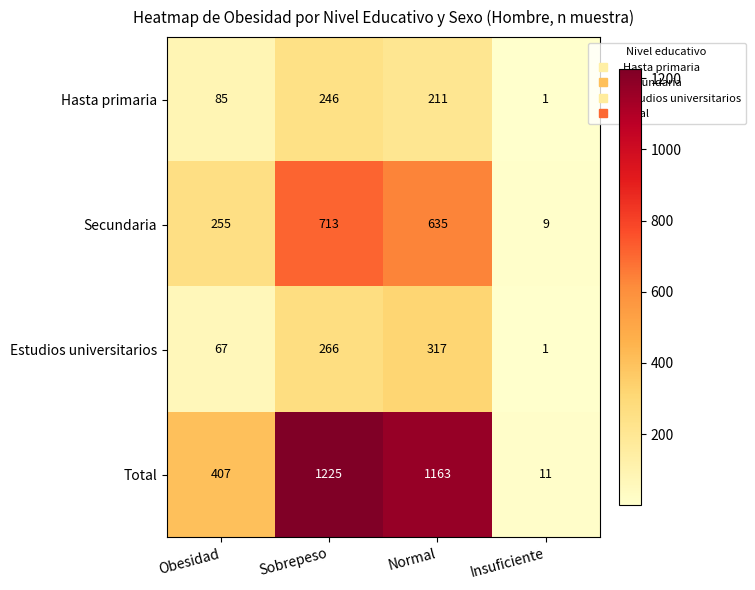

Read the Total value at Obesidad.

407